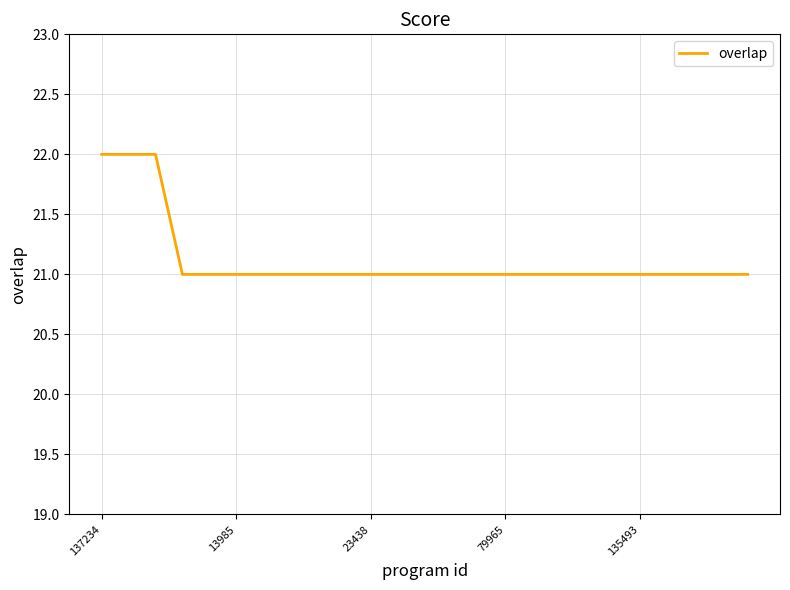

What is the difference between the maximum and minimum values?

1